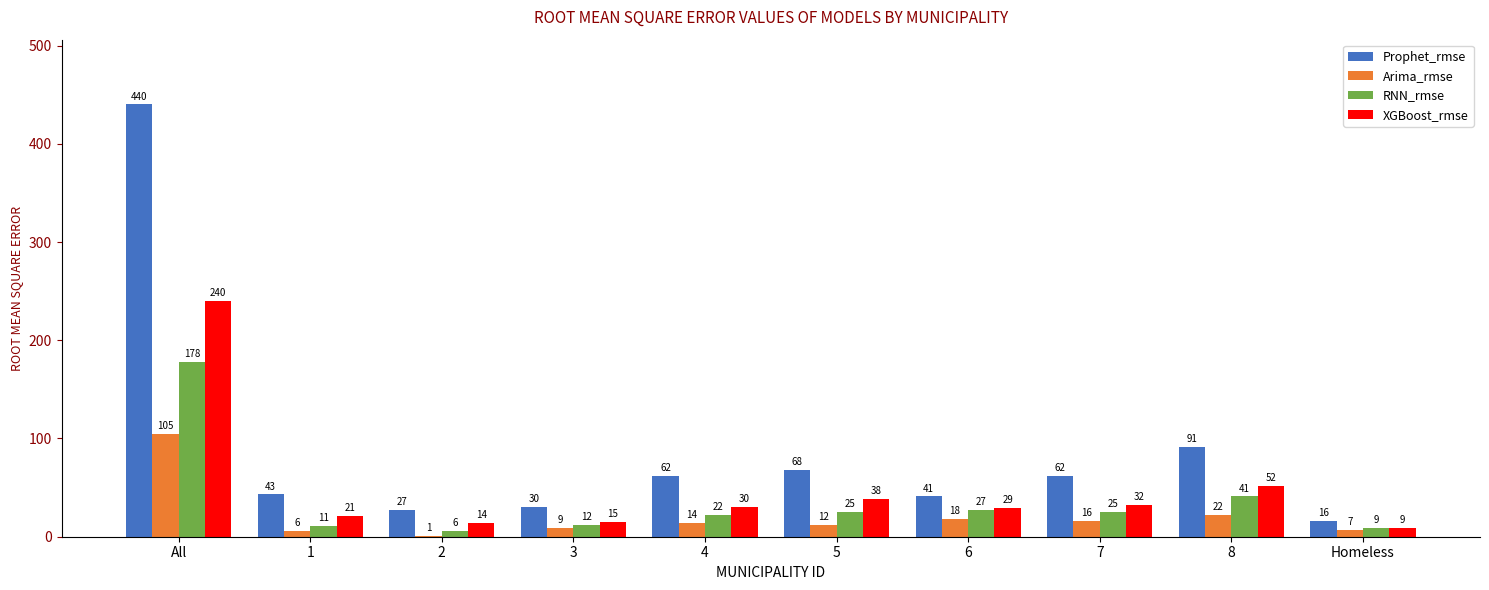

What is the total value across all series at All?

963